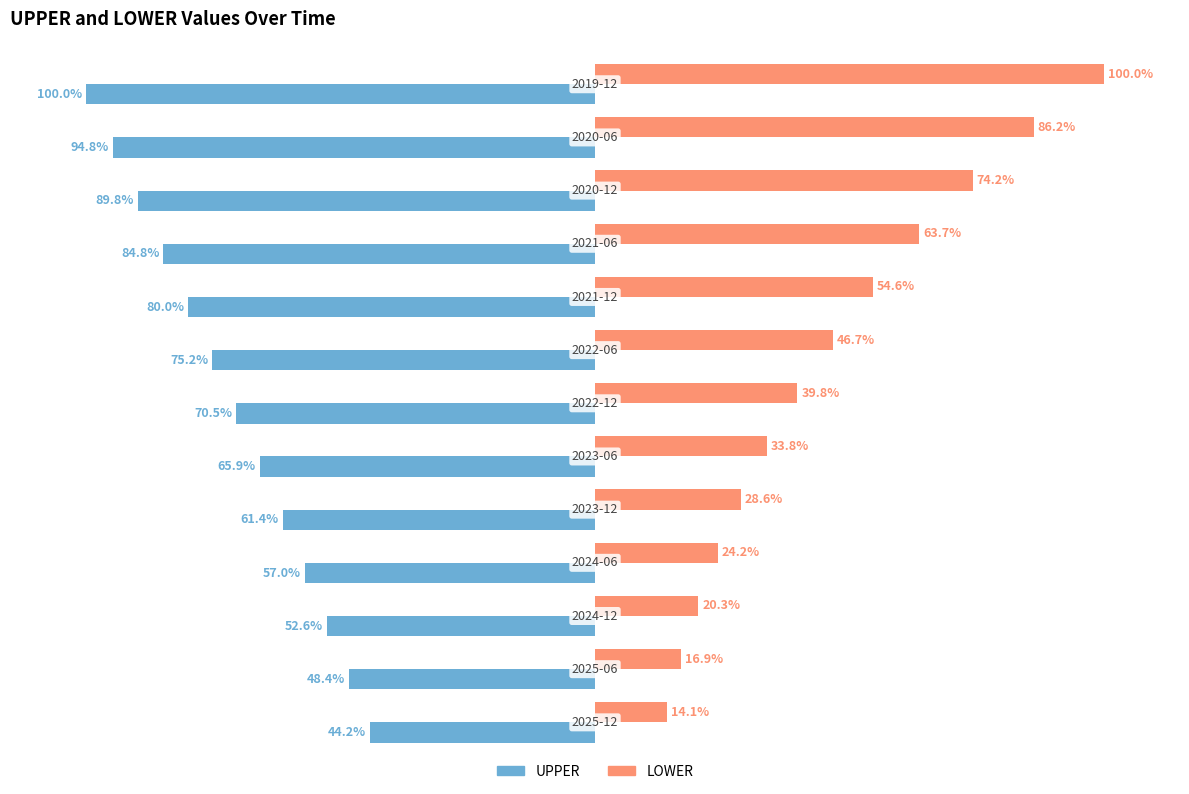

What are all the series names shown in the legend?

UPPER, LOWER